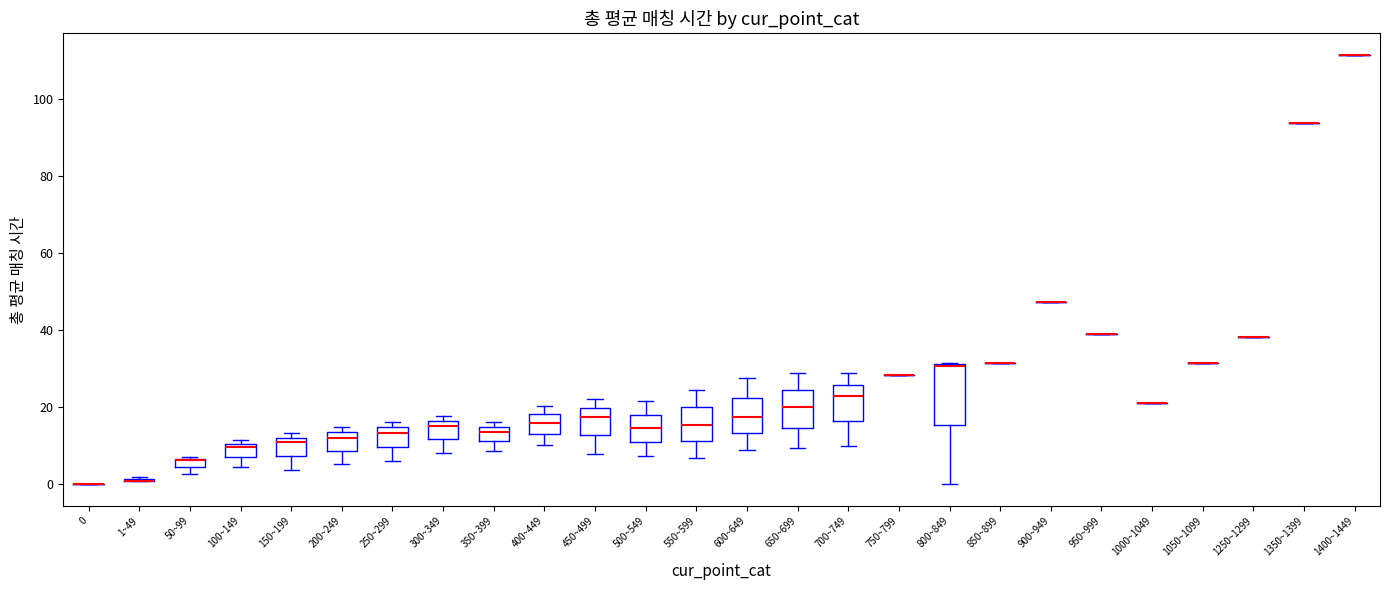

Which box is the tallest, from its lower edge to its upper edge?

800~849